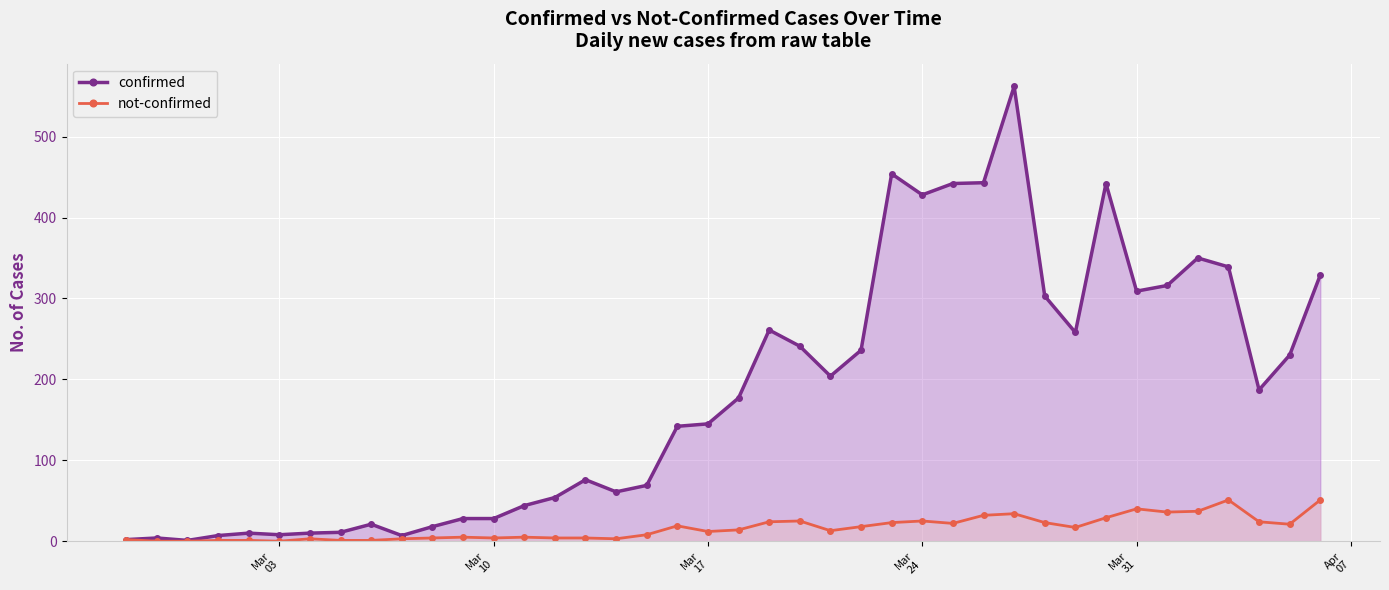

What is the sum of the confirmed values at Mar
10 and Mar
03?

36